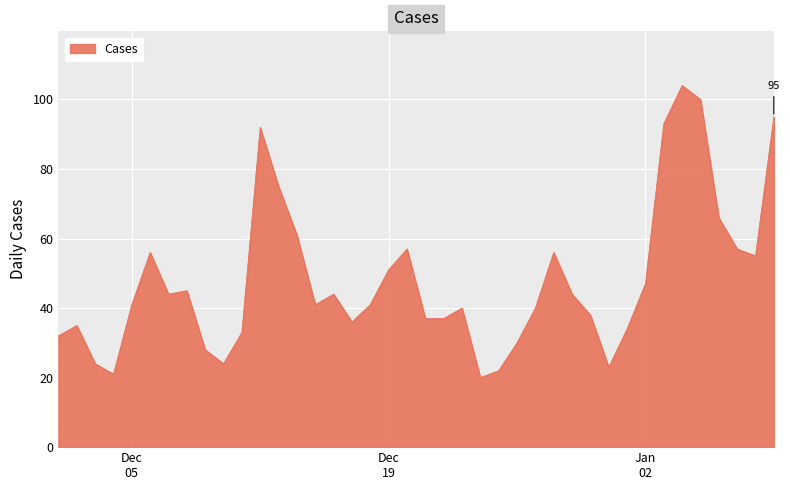

What is the difference between the maximum and minimum values?

84